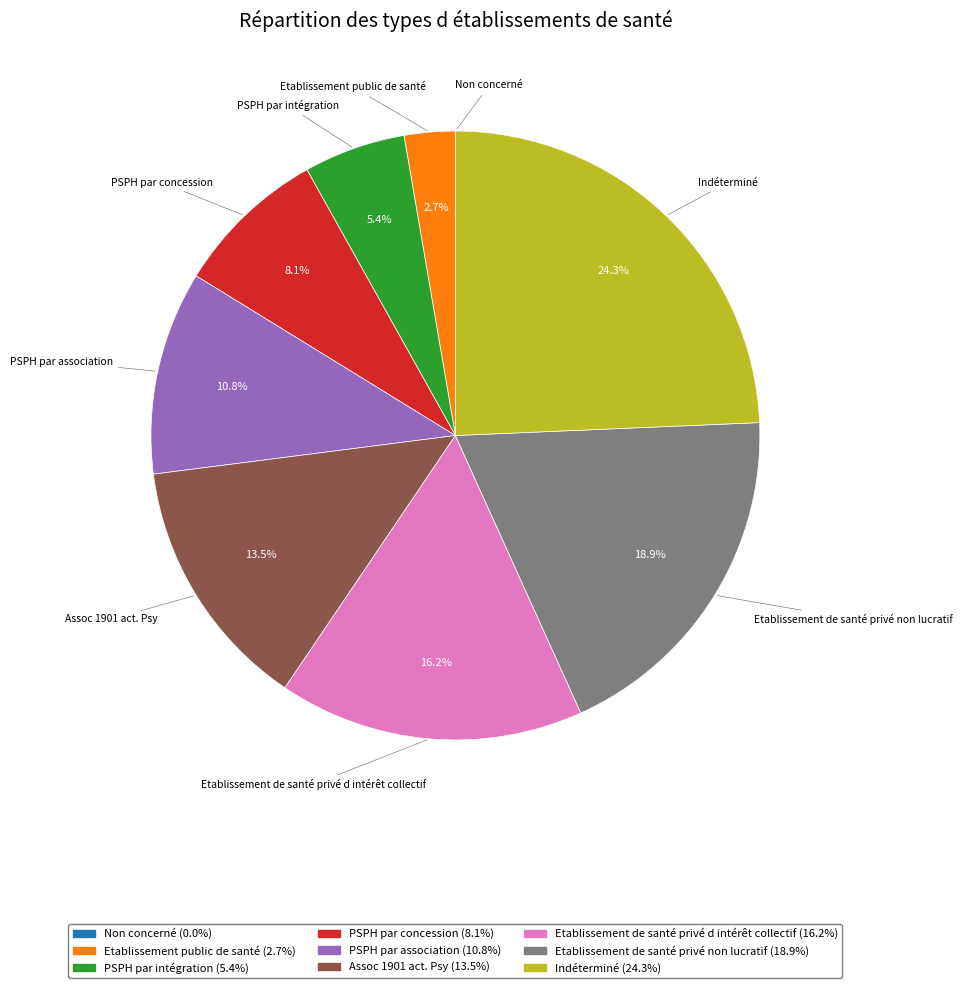

What is the largest slice in the pie chart?

Indéterminé